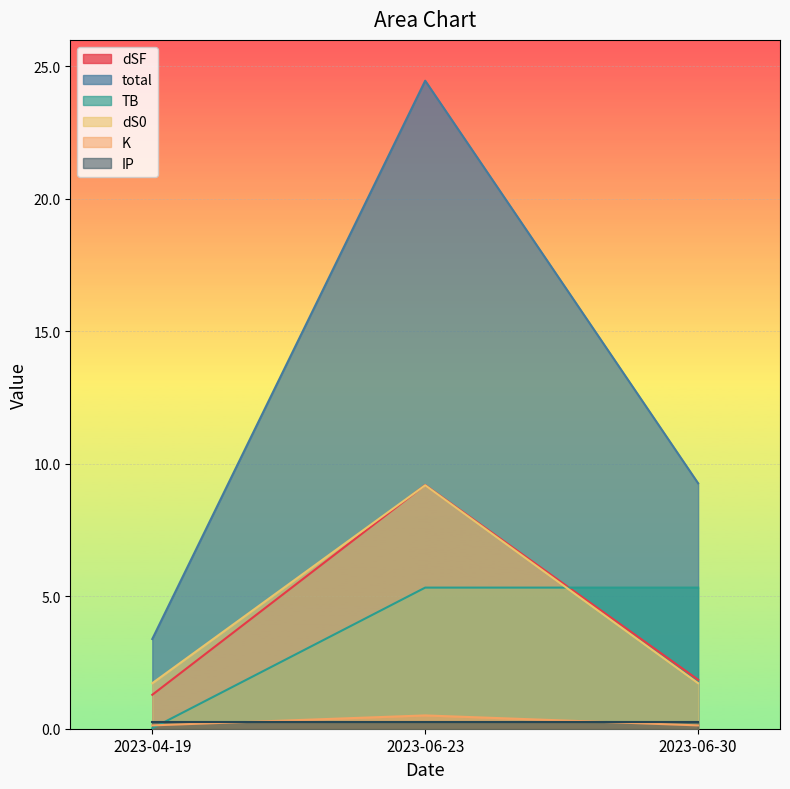

What is the value of the dS0 point at the 1st from the left?

1.7